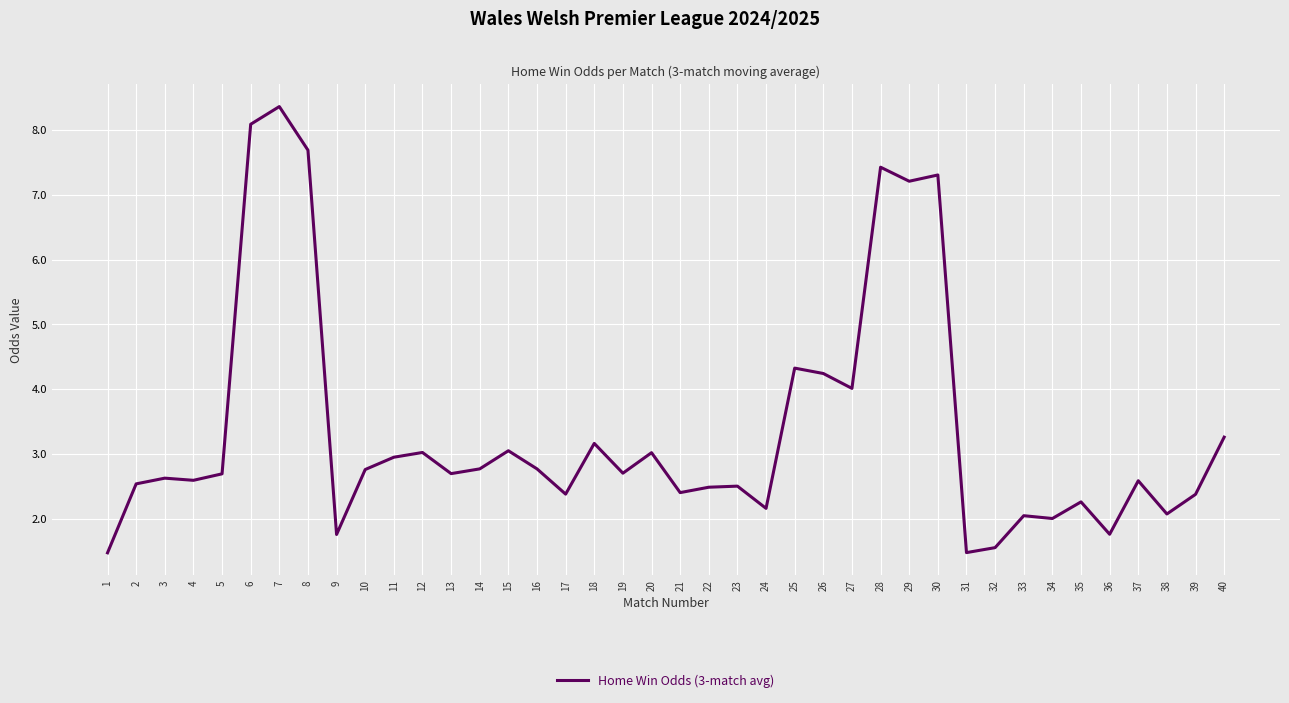

The chart shows a value of 1.6 at 32. True or false?

True